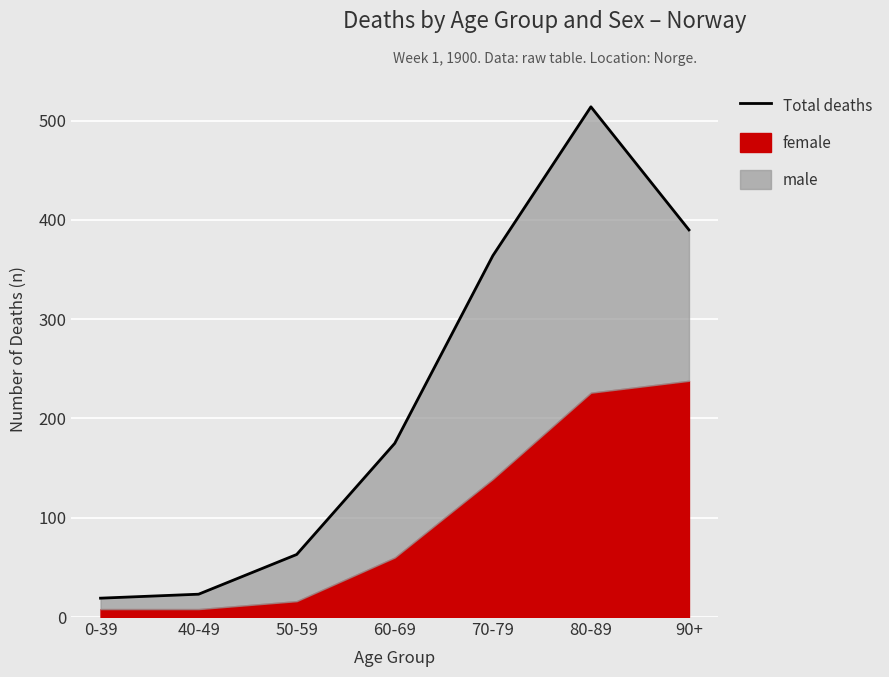

How many points are higher than both their immediate neighbors (excluding endpoints)?

1